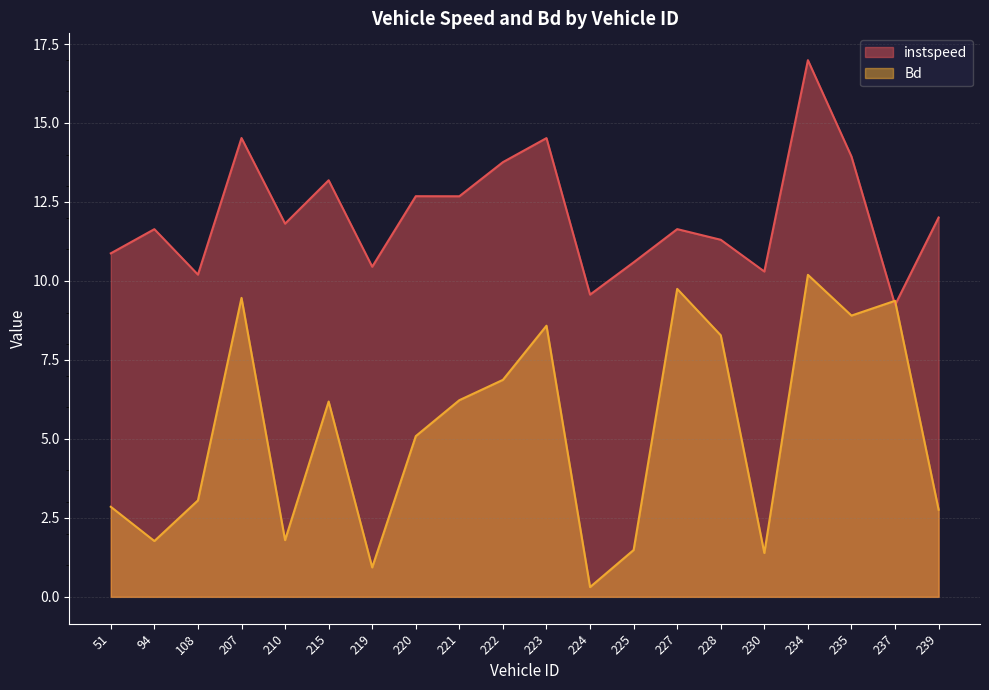

The instspeed series shows 17.3 at 239. True or false?

False